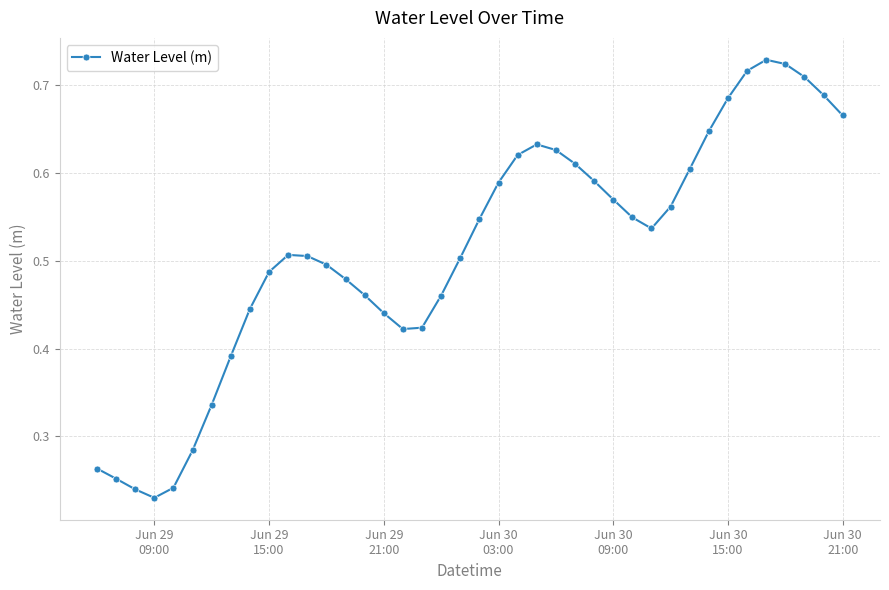

How many lines are shown in the chart?

1